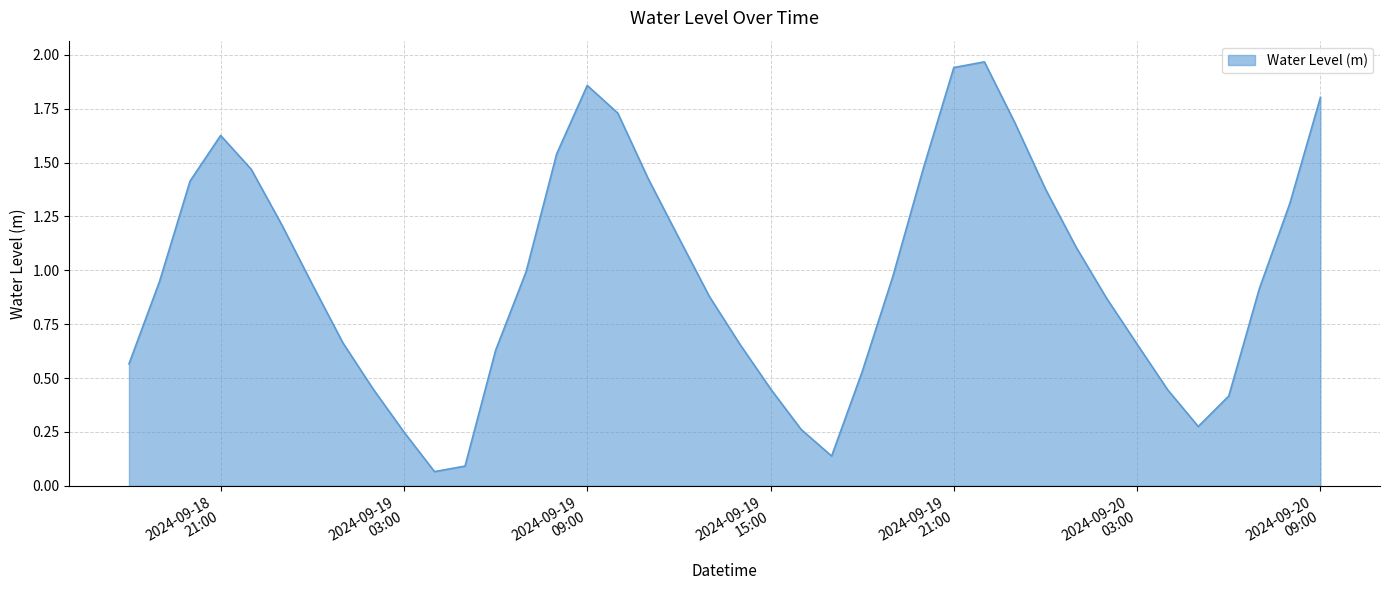

Does the chart display data point markers on the line(s)?

No